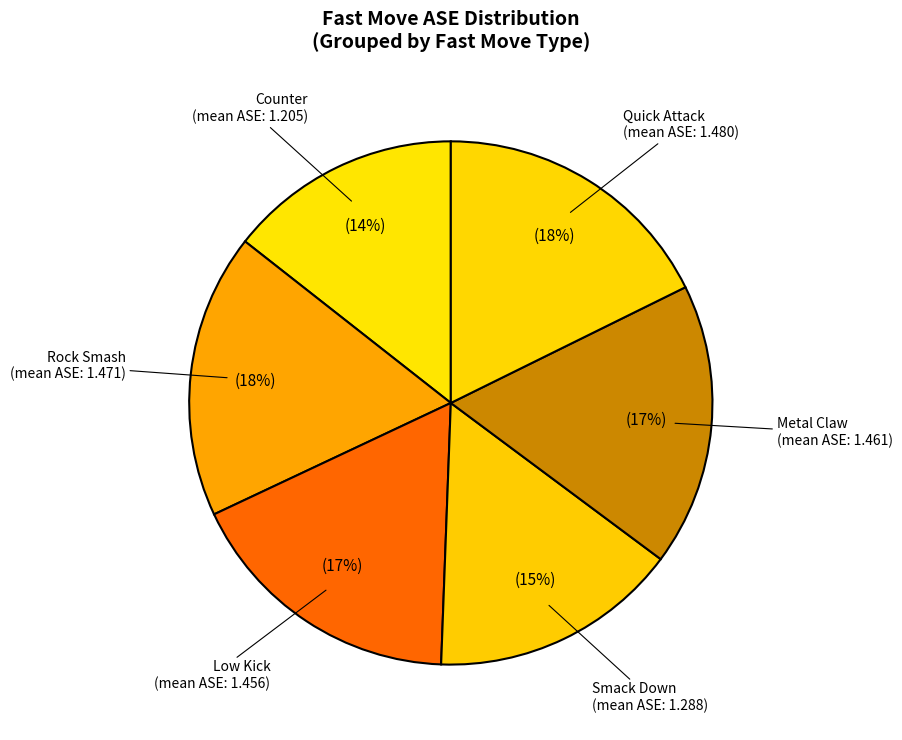

How many slices are in this pie chart?

6